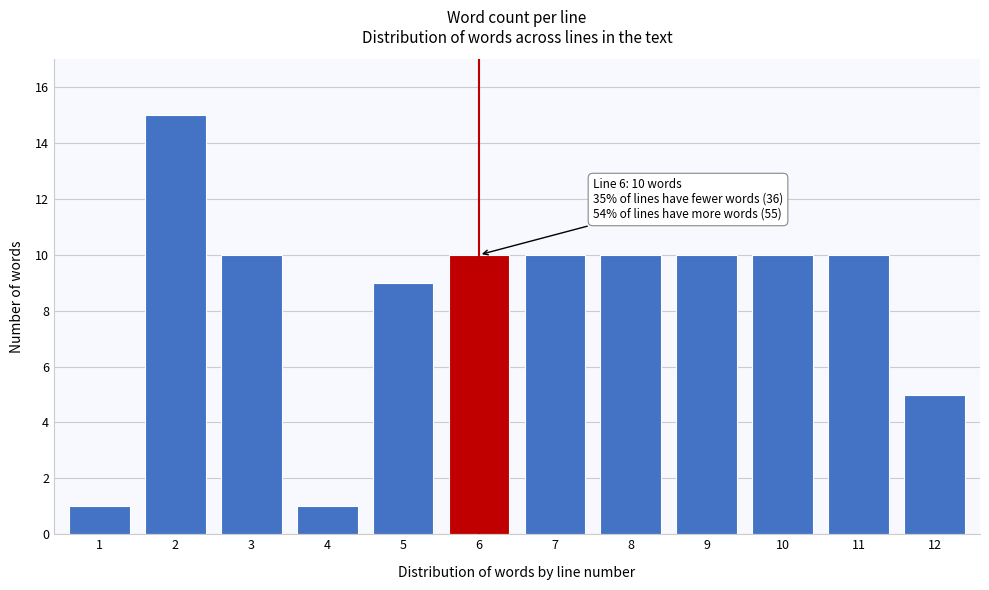

Reading left to right, list all the values displayed in this chart.

1	15	10	1	9	10	10	10	10	10	10	5